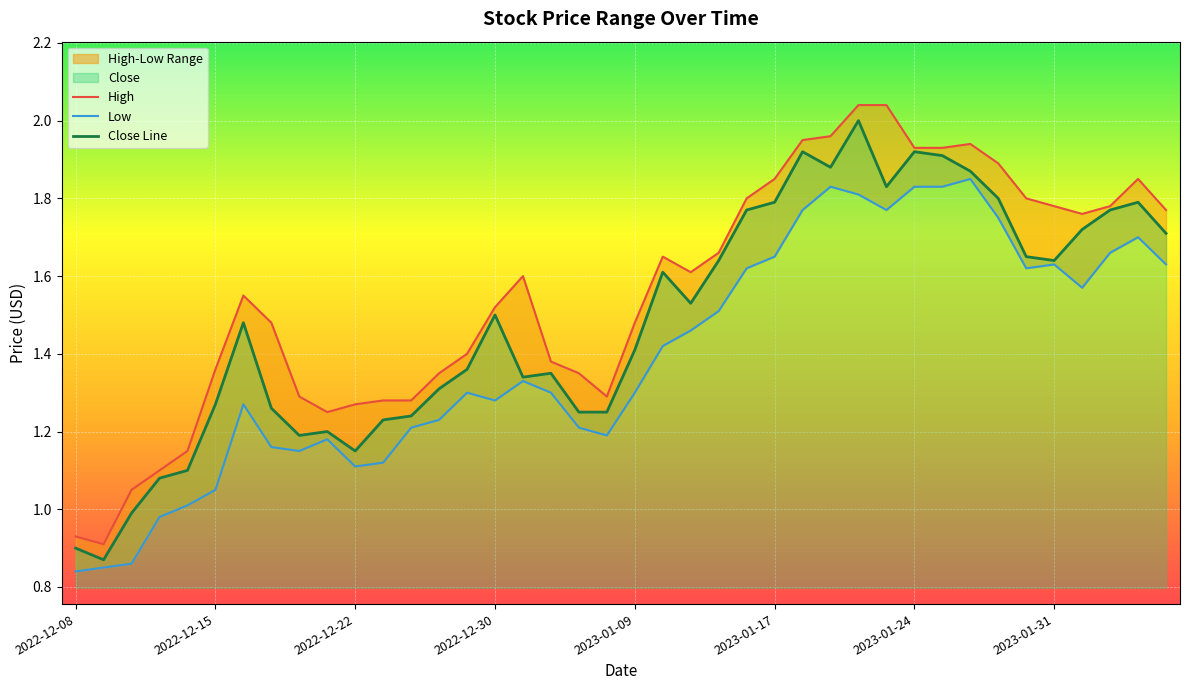

What is the sum of all Close Line values?

59.5